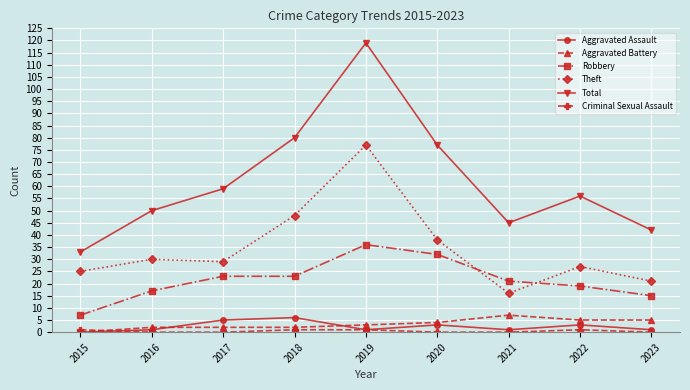

The value of Total at 2015 is 52. True or false?

False